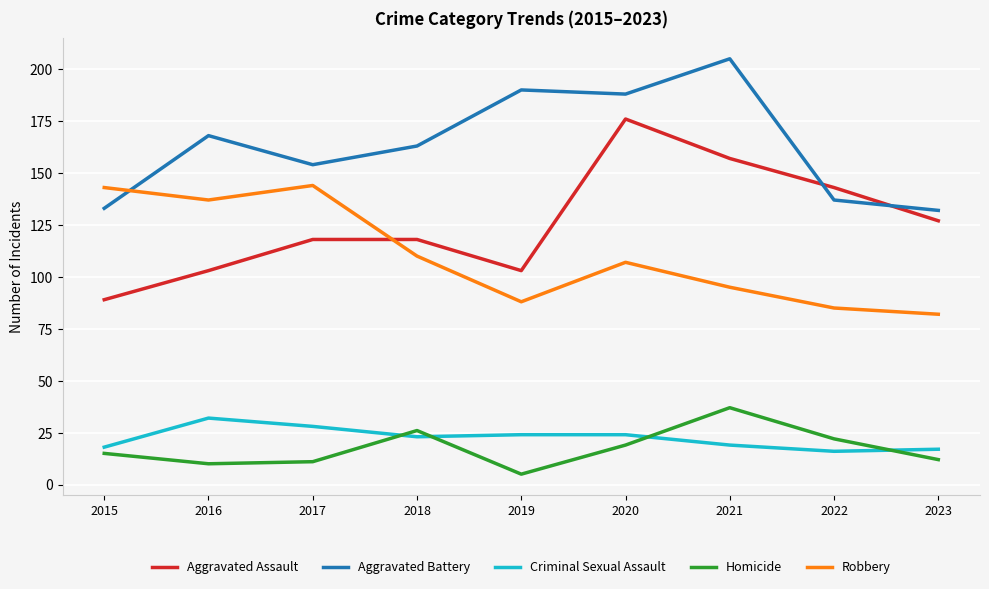

Where is Aggravated Battery nearest to the value 168?

2016